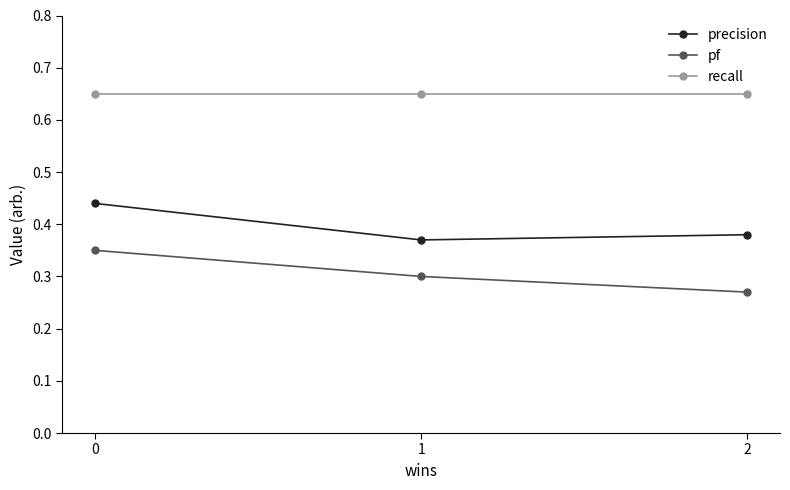

Rank the series at 0 from lowest to highest value.

pf, precision, recall